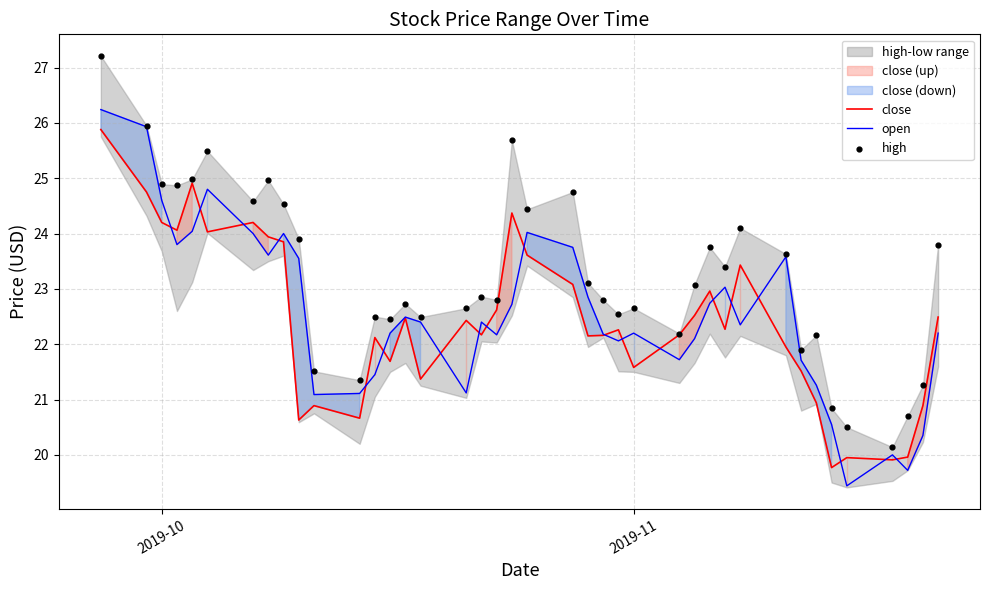

Which series has the largest total across all categories?

high